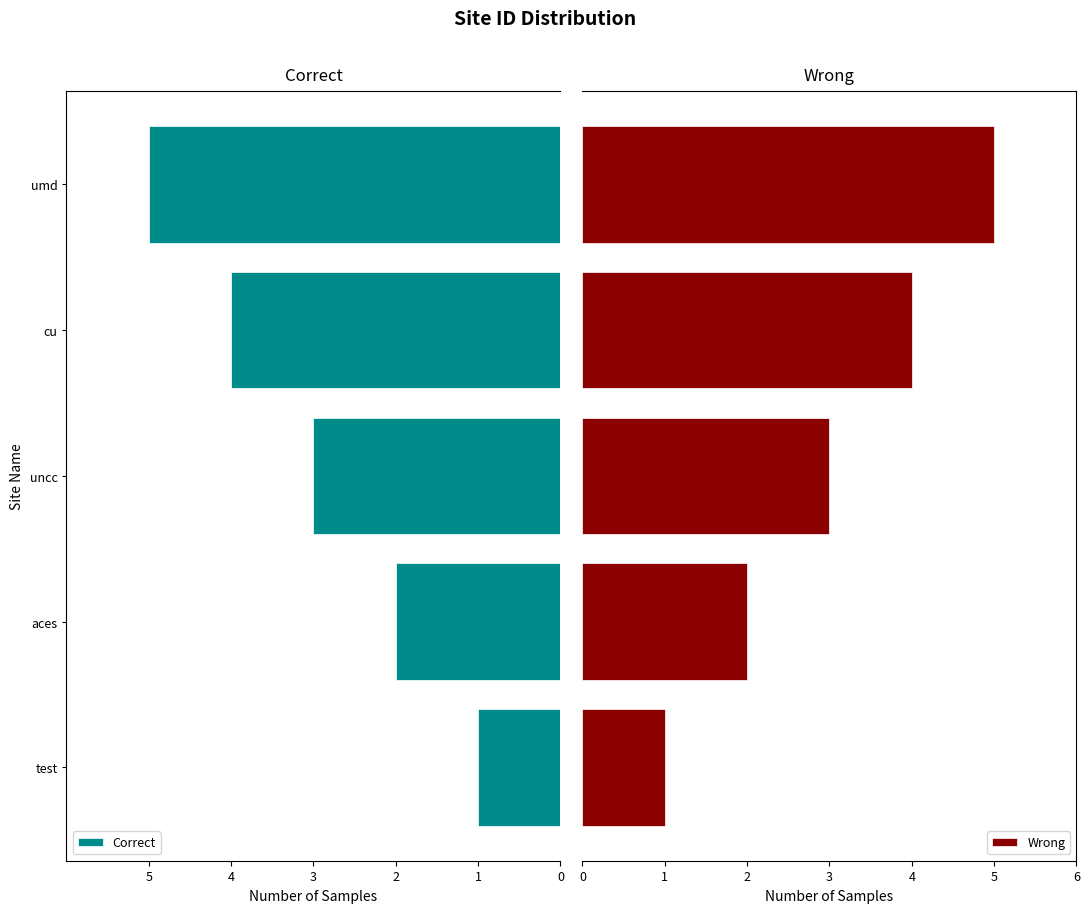

How many bars are there in each group?

2